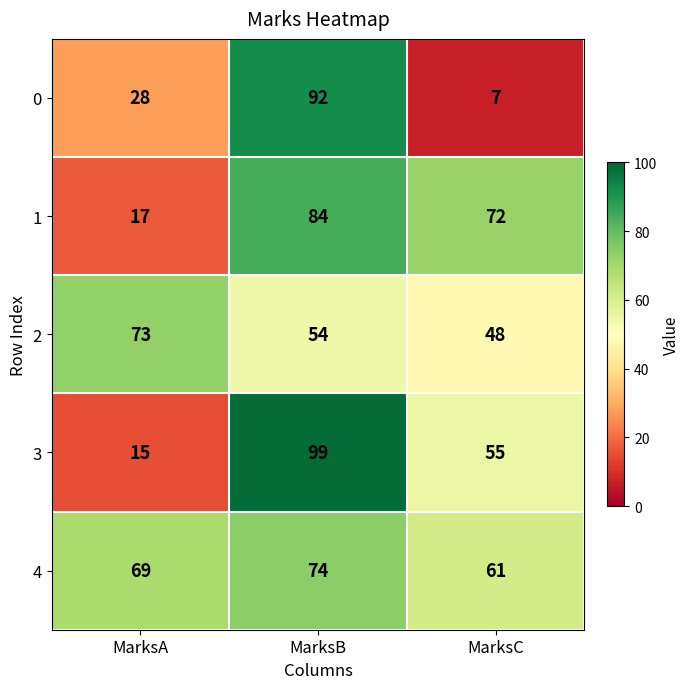

What is the difference between the maximum and minimum values in the 3 series?

84